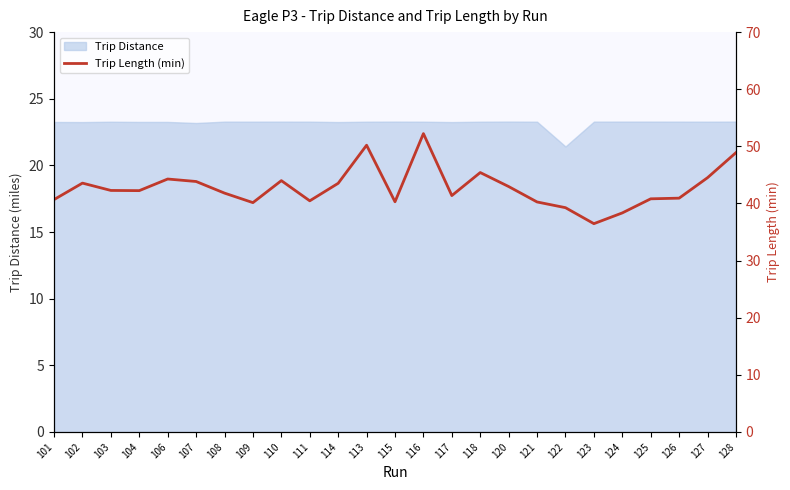

How many values exceed 42?

13